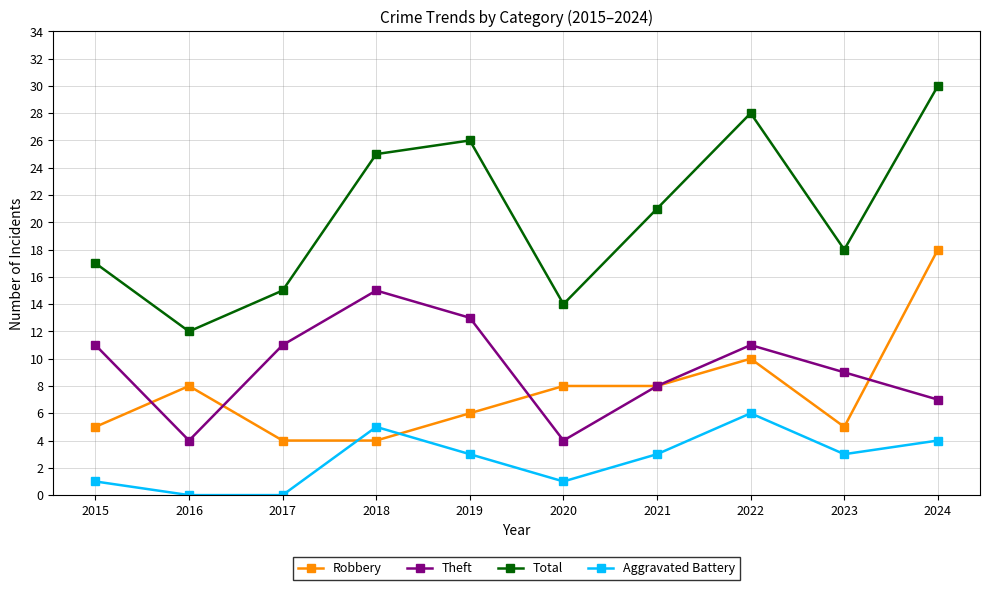

Between which two adjacent categories do Robbery and Theft first intersect?

2015 and 2016